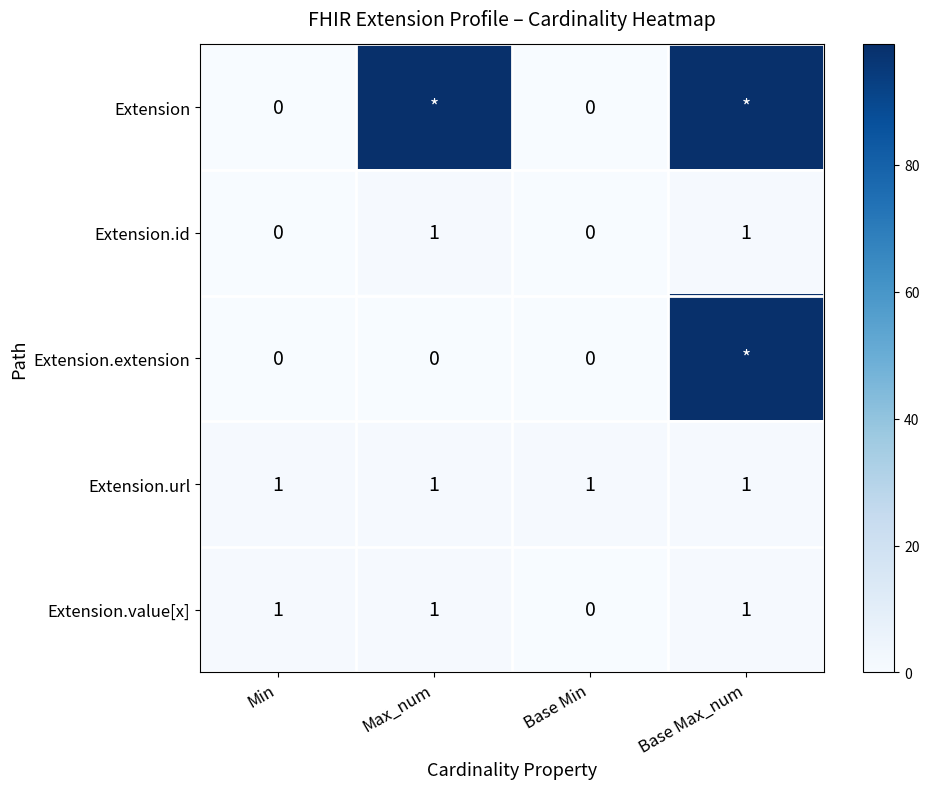

How many values in Extension.value[x] are above zero?

3